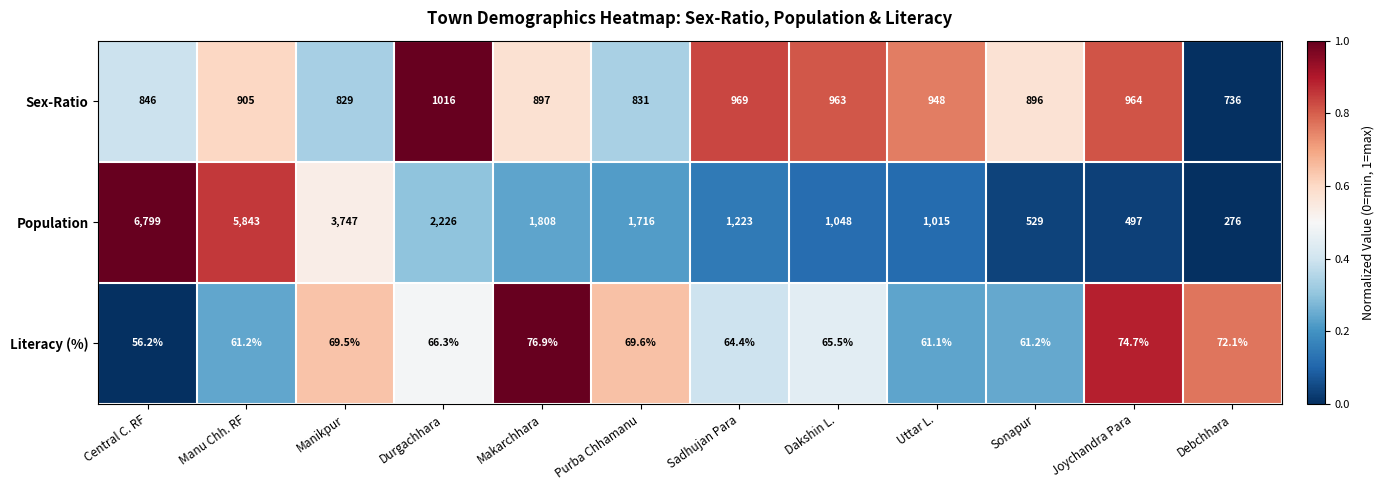

List the series in order of their overall mean, highest first.

Population, Sex-Ratio, Literacy (%)